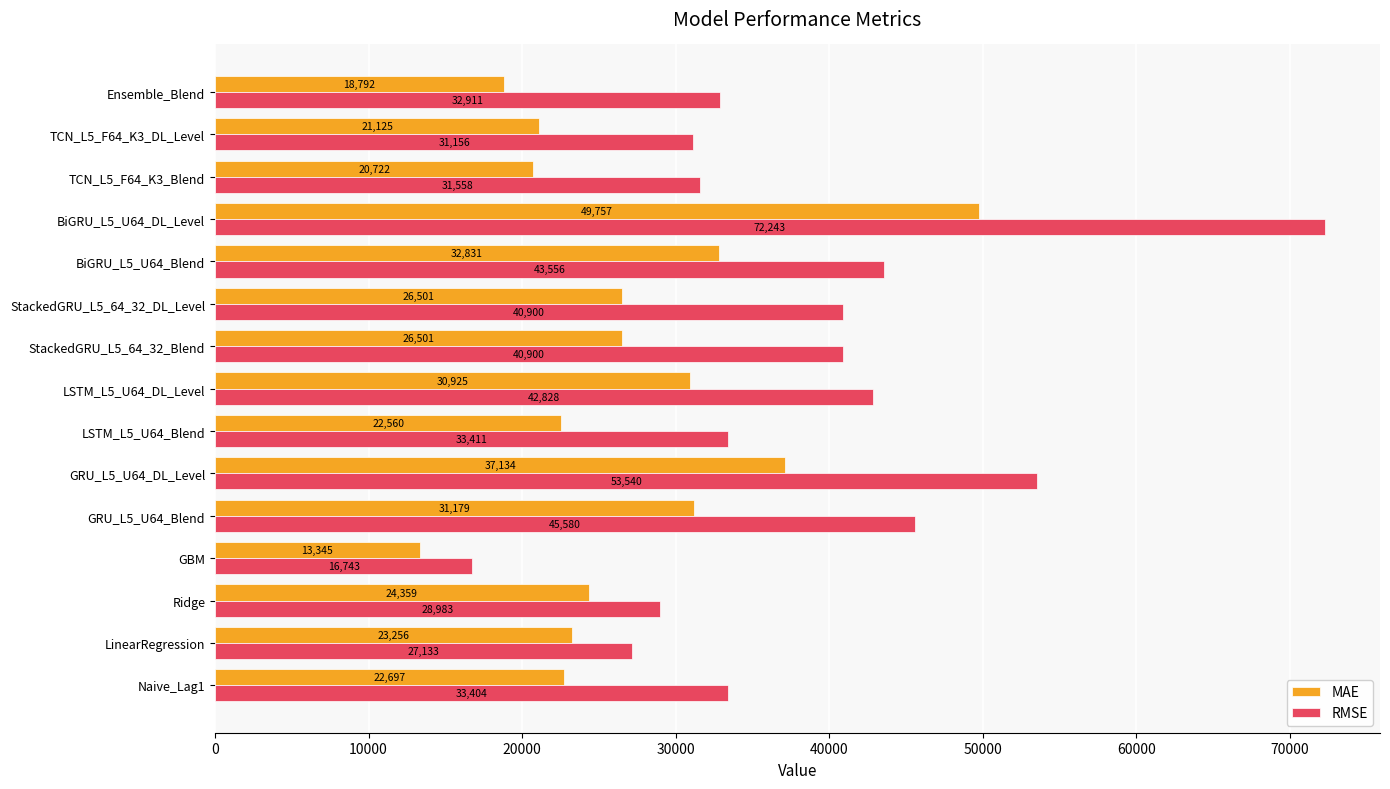

What is the lowest value of the RMSE series?

16743.2